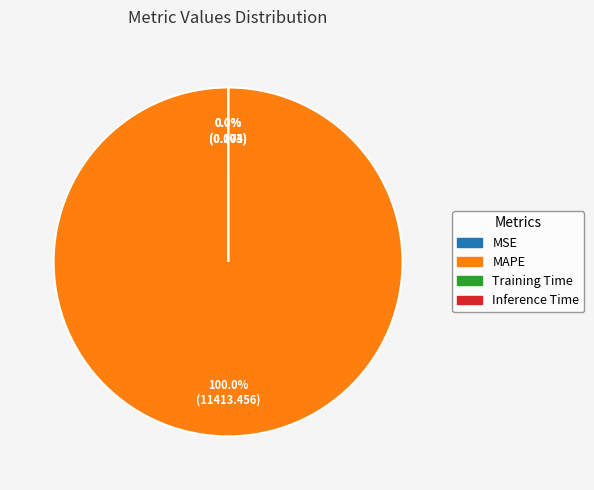

Is it true that Inference Time is 1% of the pie?

False